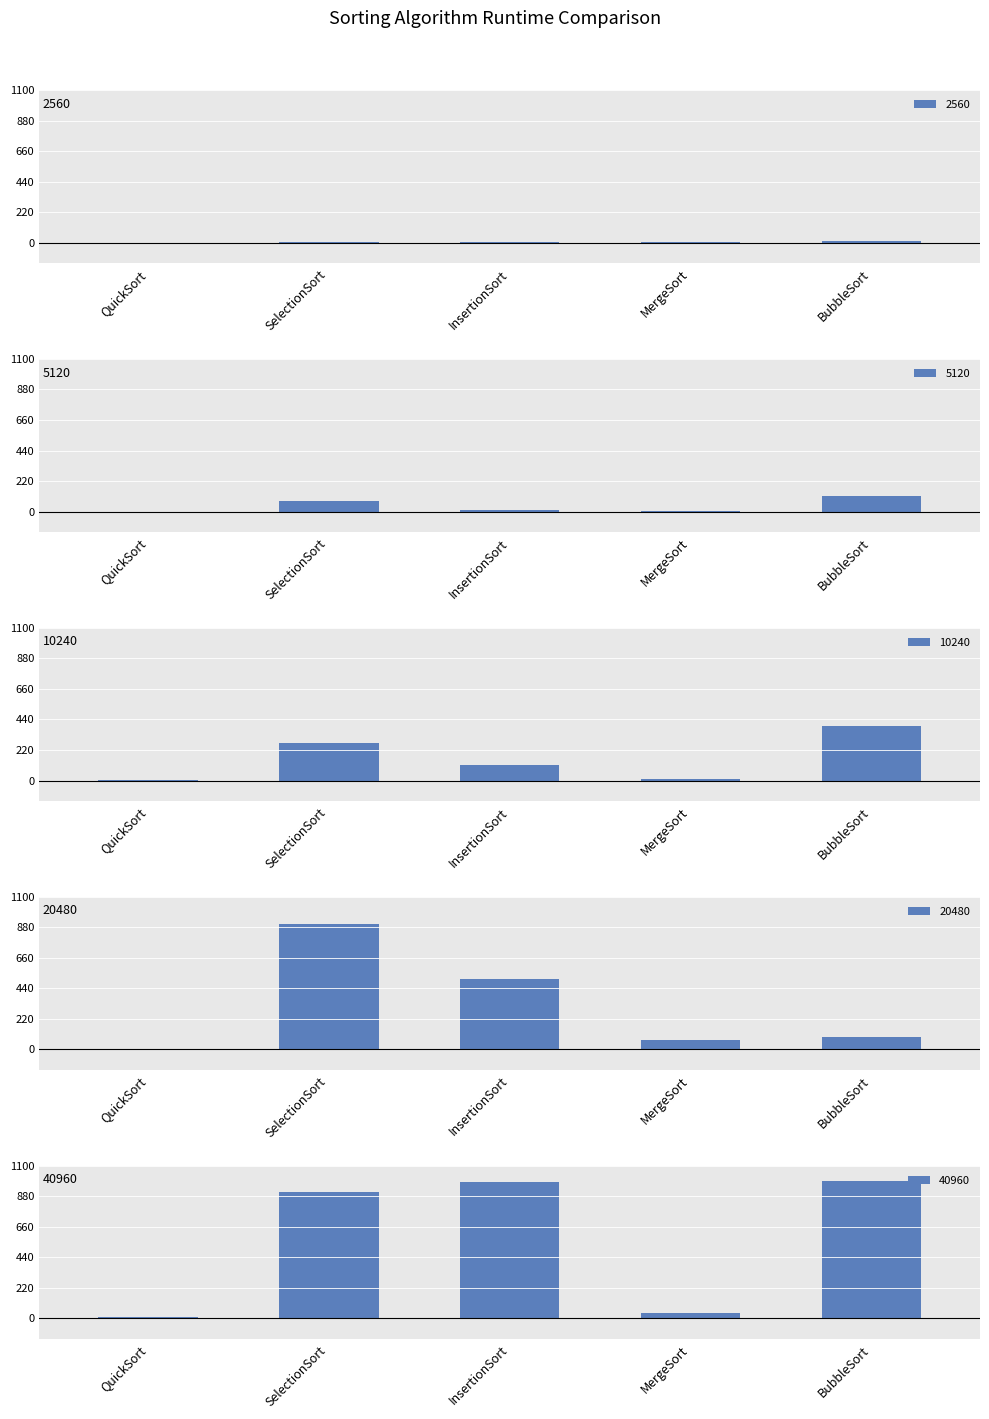

The value of 40960 at QuickSort is 3. True or false?

False